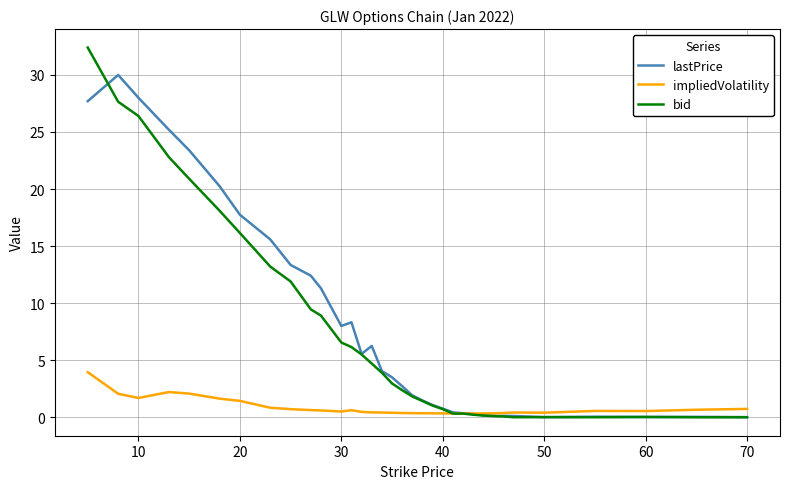

What is the average value of the bid series?

7.2